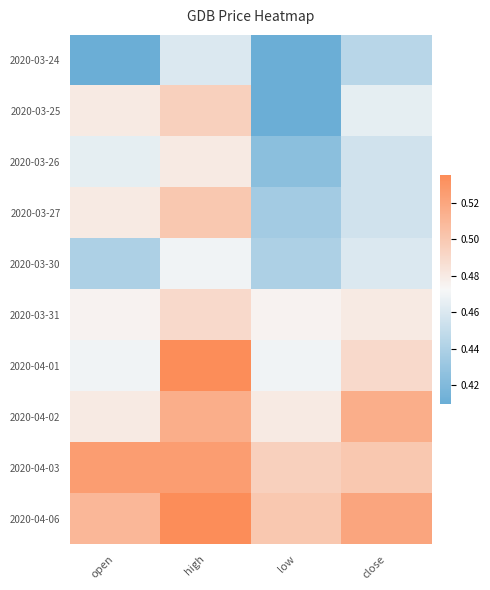

At which category is the sum across all series the highest?

high